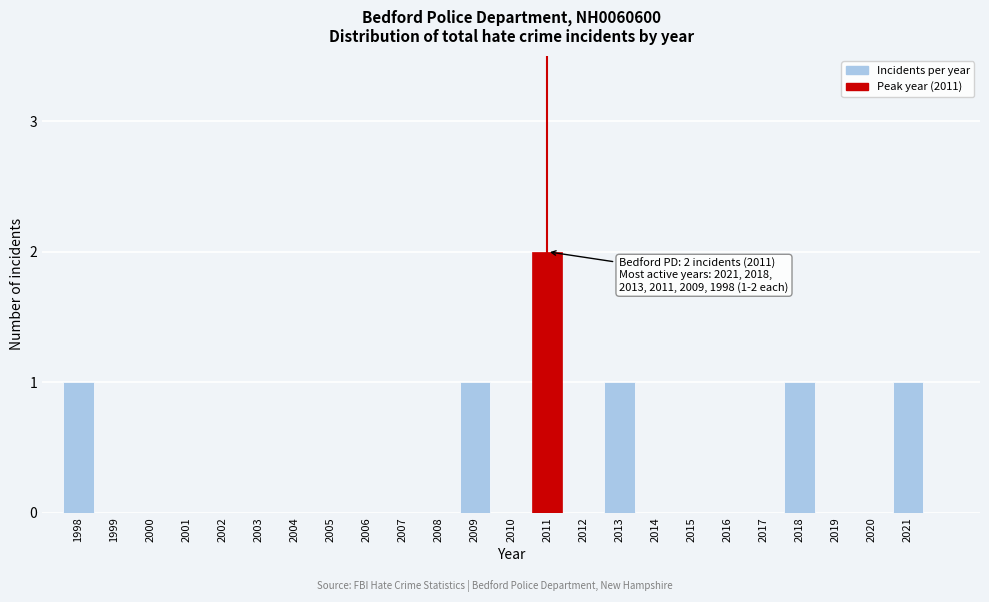

Reading left to right, transcribe all the data shown in this chart.

1998=1	1999=0	2000=0	2001=0	2002=0	2003=0	2004=0	2005=0	2006=0	2007=0	2008=0	2009=1	2010=0	2011=2	2012=0	2013=1	2014=0	2015=0	2016=0	2017=0	2018=1	2019=0	2020=0	2021=1